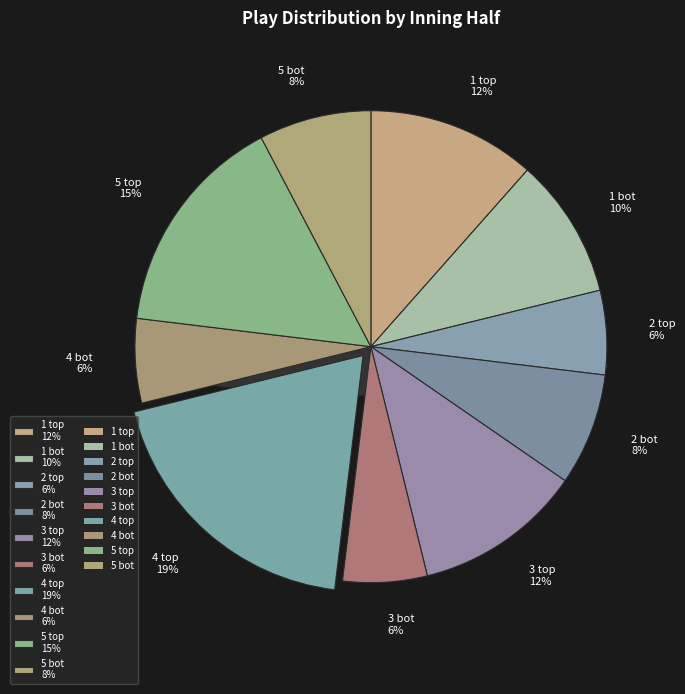

Rank the categories by value from lowest to highest.

2 top, 3 bot, 4 bot, 2 bot, 5 bot, 1 bot, 1 top, 3 top, 5 top, 4 top